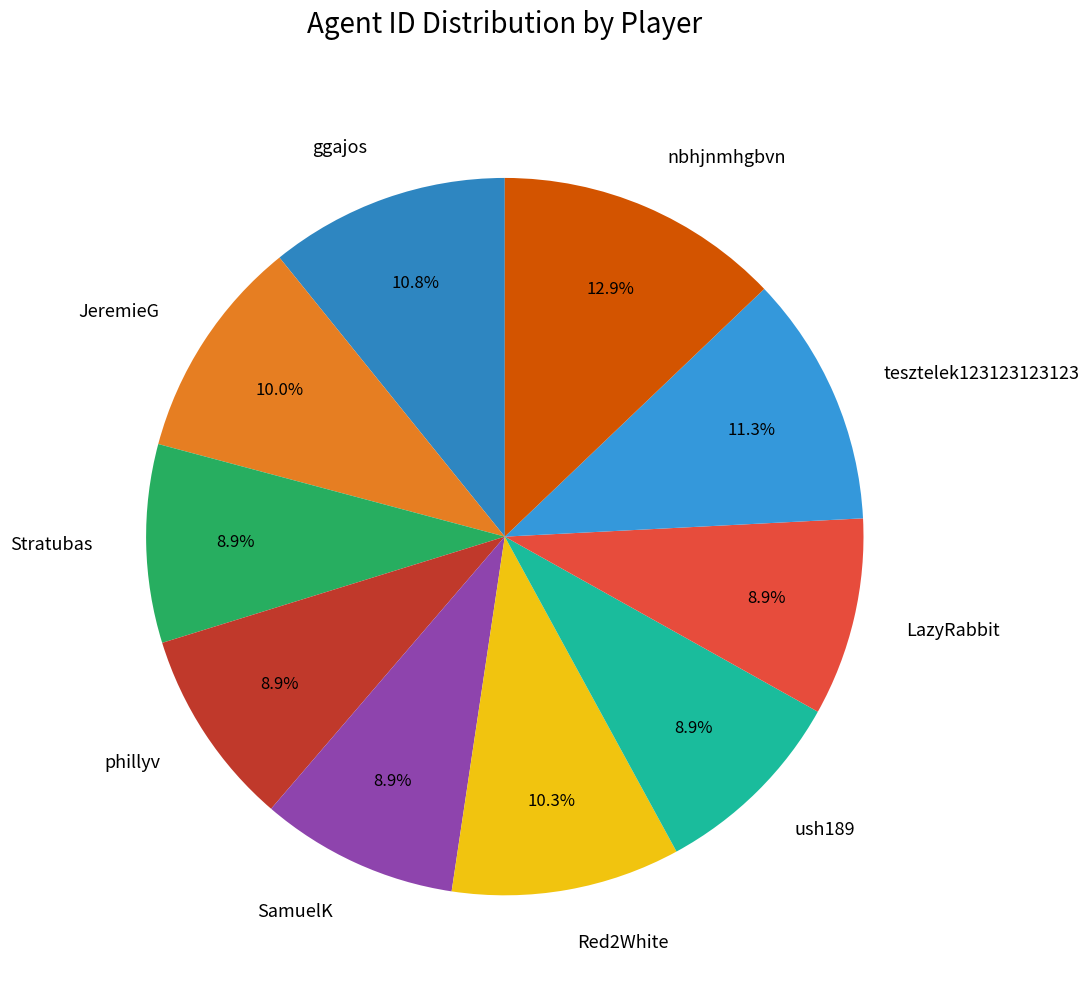

How many segments does this pie chart have?

10